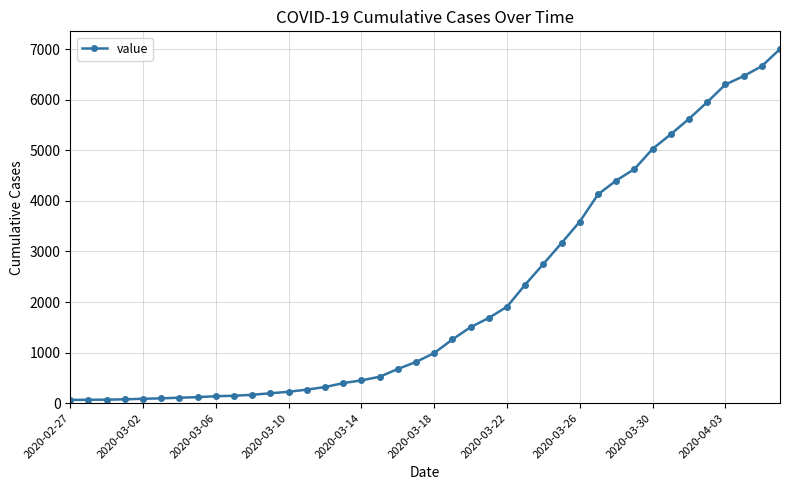

What is the difference between the maximum and minimum values?

6938